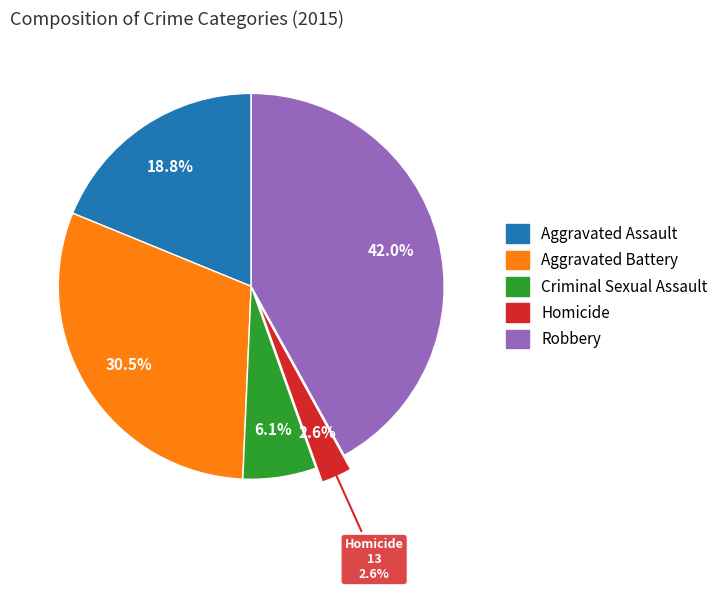

The Homicide slice represents 16% of the pie. True or false?

False